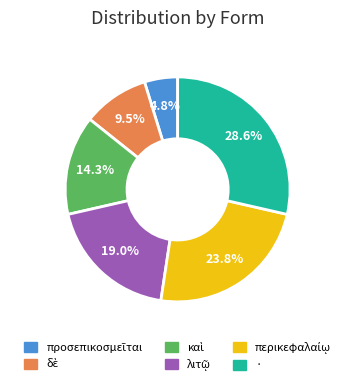

Which slice is the largest?

·